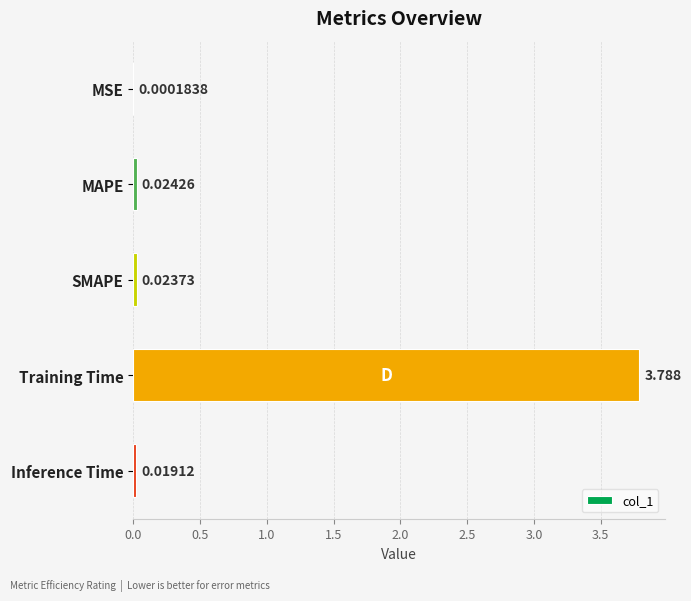

At which label is the value closest to 1?

MAPE